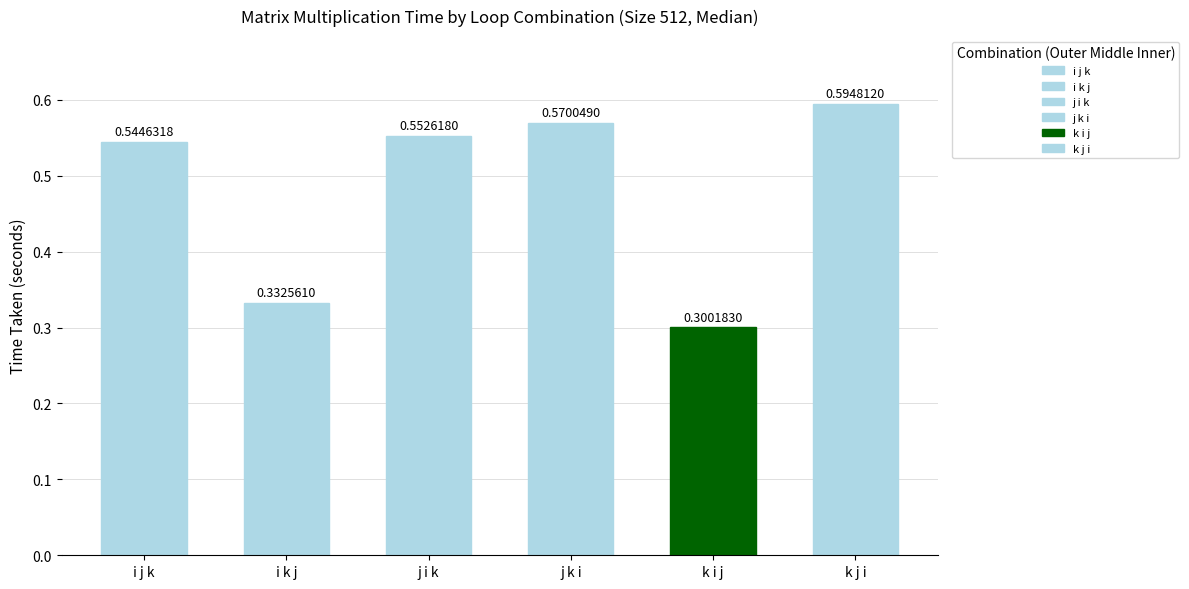

The value of j i k at 512 is 0.6. True or false?

True